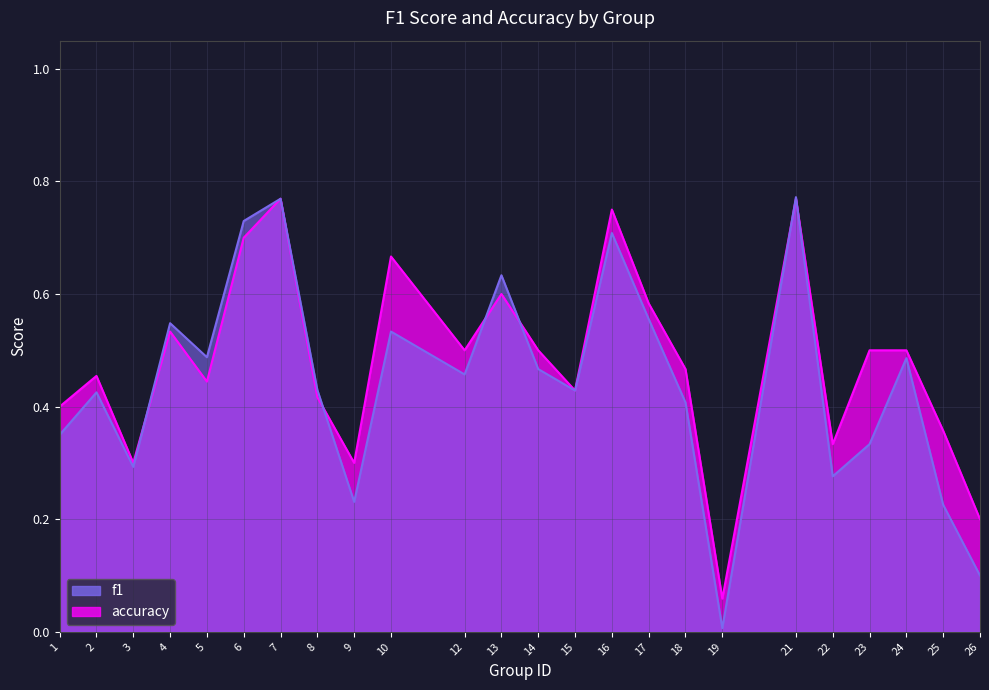

Rank the series by their maximum value, from highest to lowest.

f1, accuracy